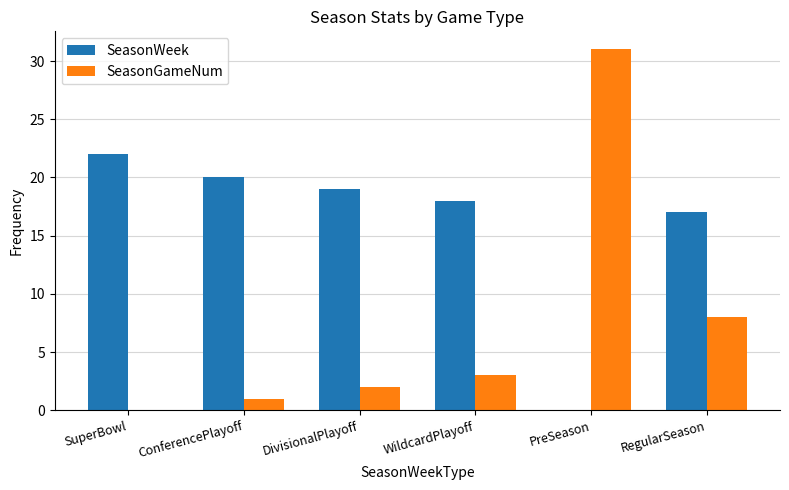

What is the sum of the SeasonWeek values at WildcardPlayoff and SuperBowl?

40